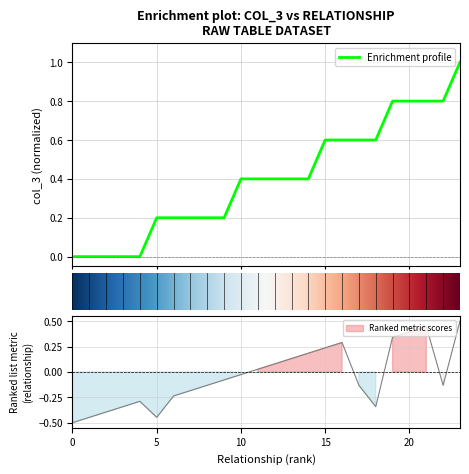

How many values are above zero?

19